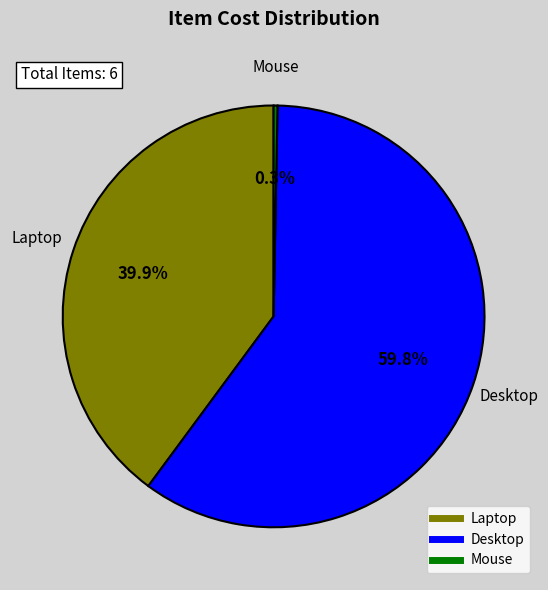

Combined, do Desktop and Mouse account for over 50%?

Yes